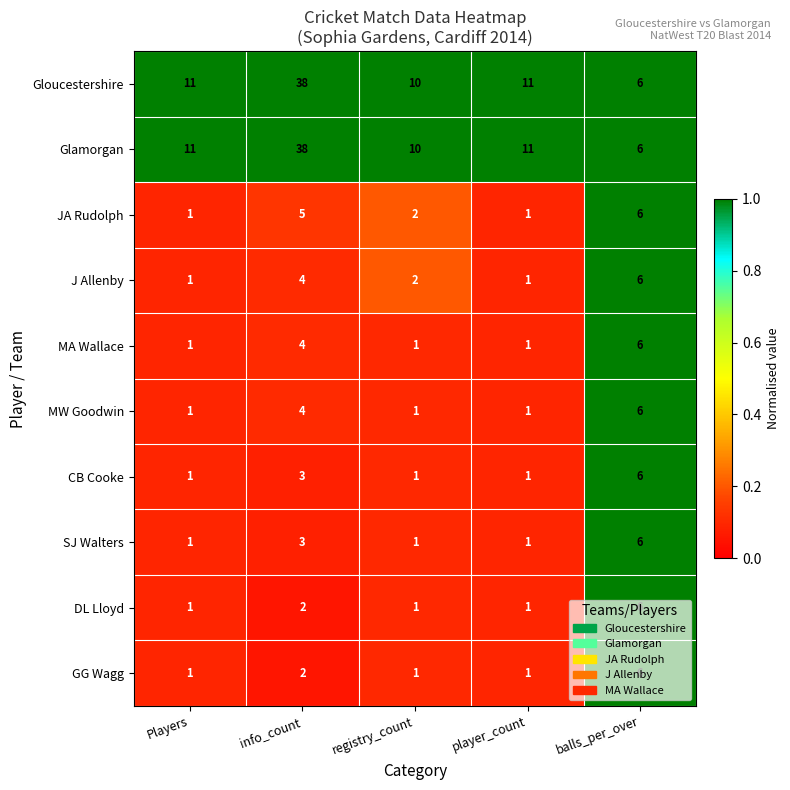

How many data points does each series have?

5